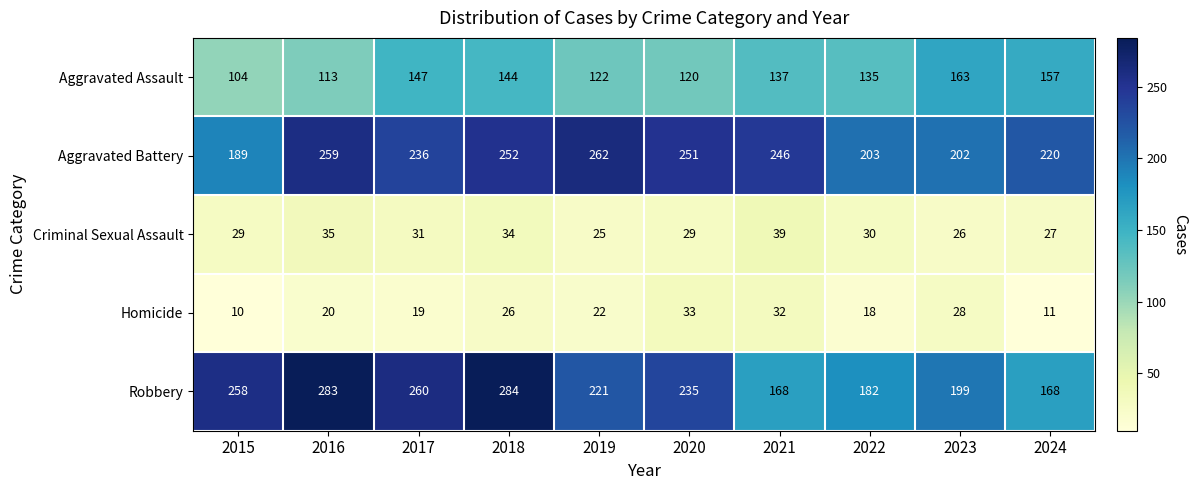

What is the total value across all series at 2015?

590